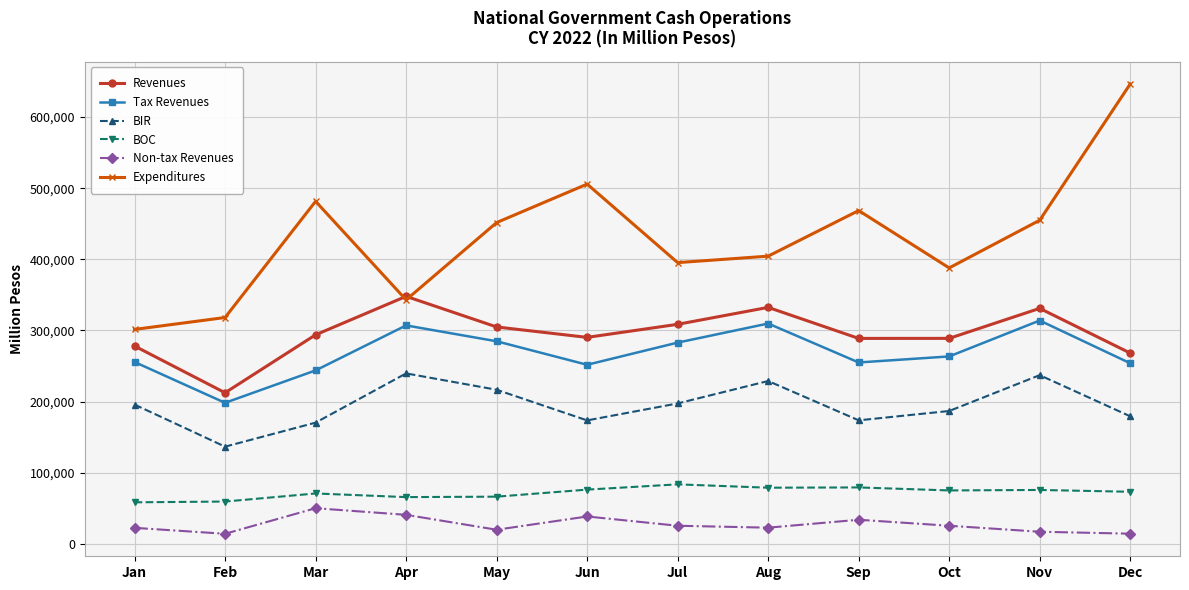

Where does the Tax Revenues series first go above 263472?

Apr